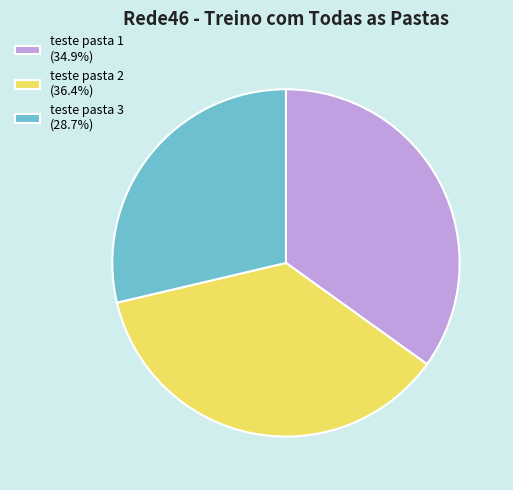

Rank the categories by value from highest to lowest.

teste pasta 2, teste pasta 1, teste pasta 3